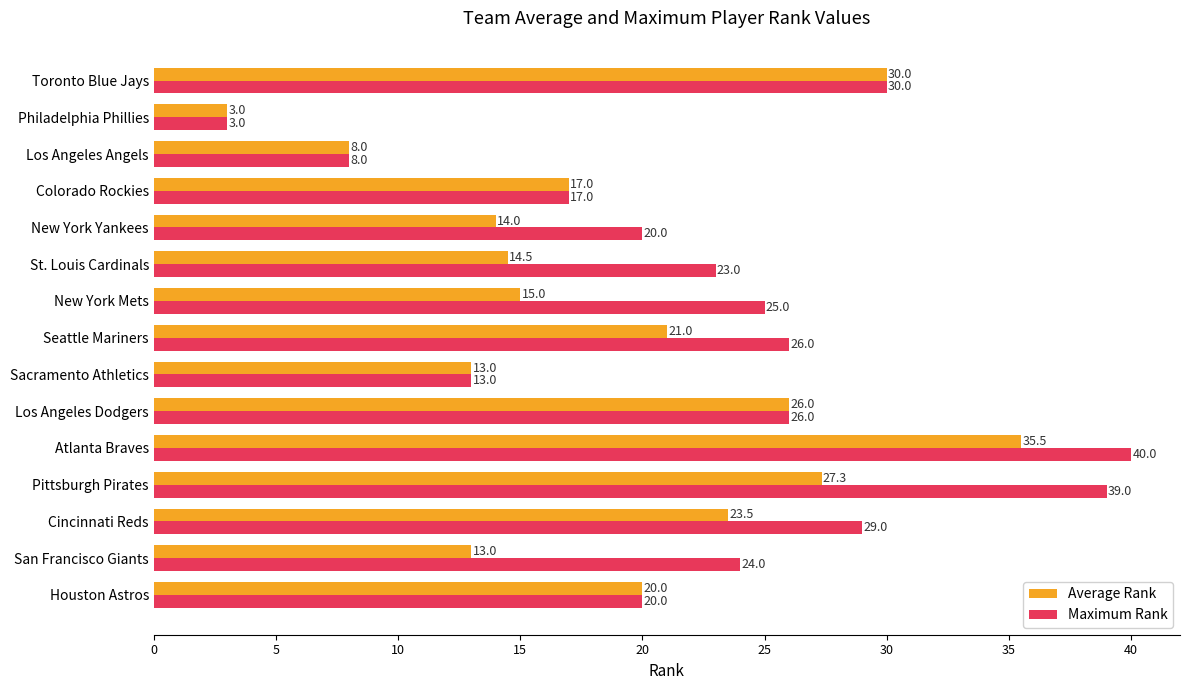

At which label does Average Rank reach its peak?

Atlanta Braves